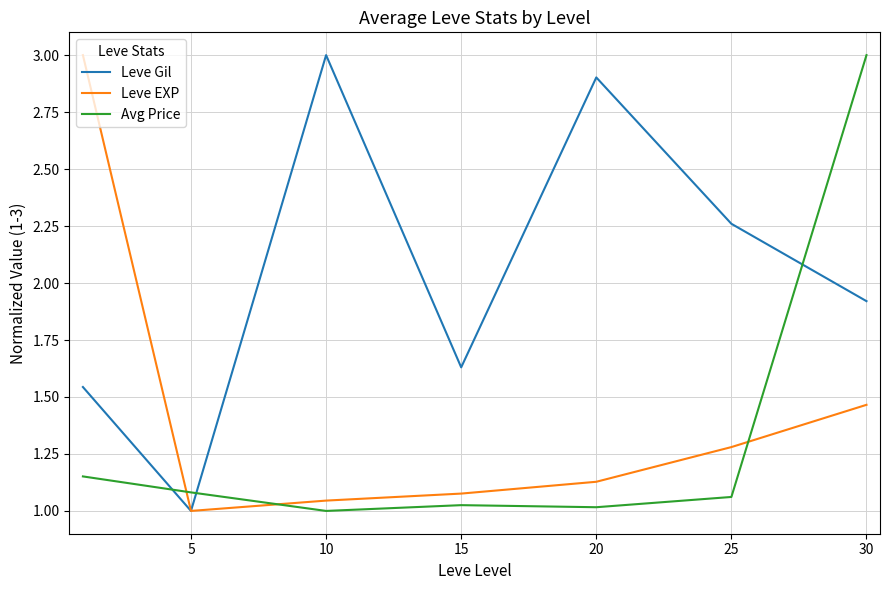

What is the maximum value for Leve EXP?

3.0